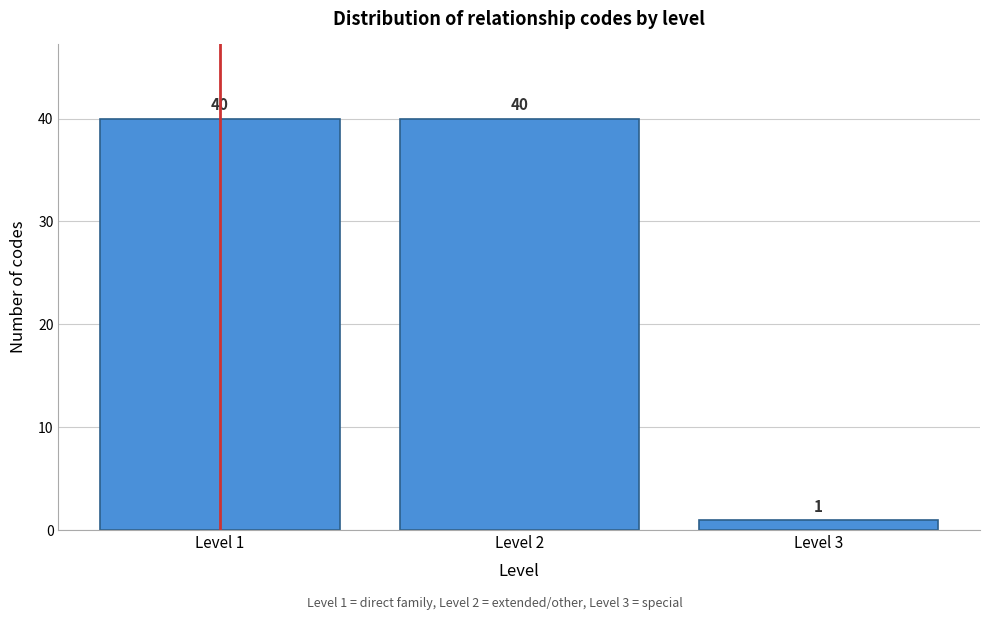

Reading left to right, transcribe all the data shown in this chart.

40	40	1